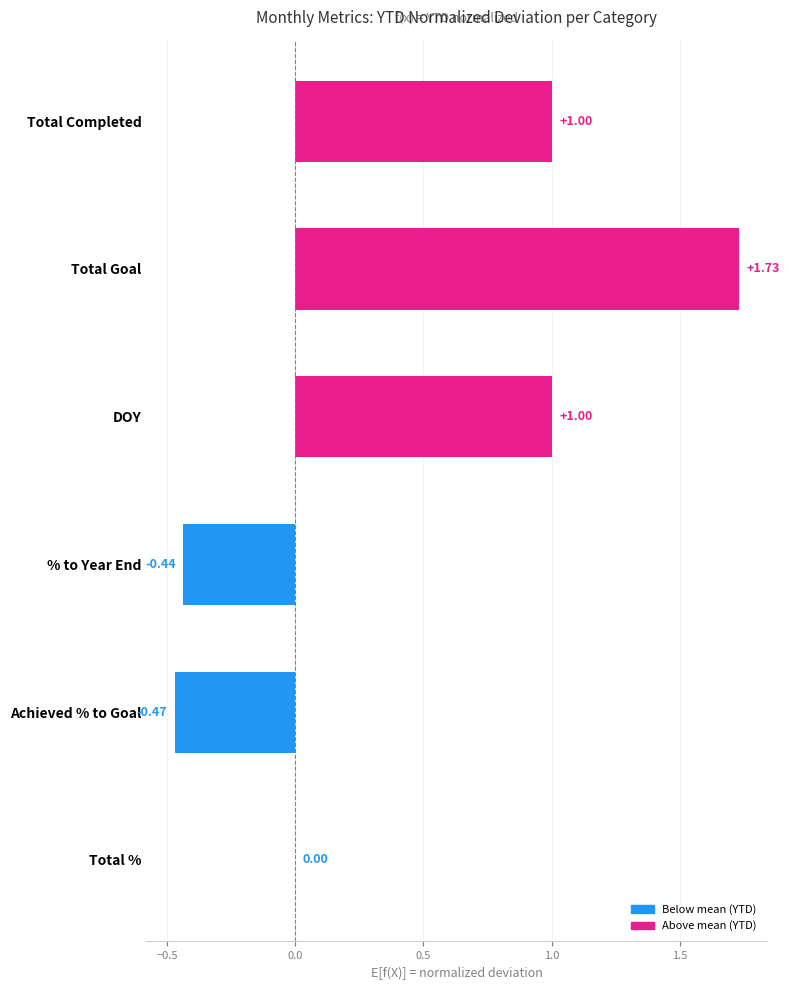

Which has a higher value, Total % or Achieved % to Goal?

Total %